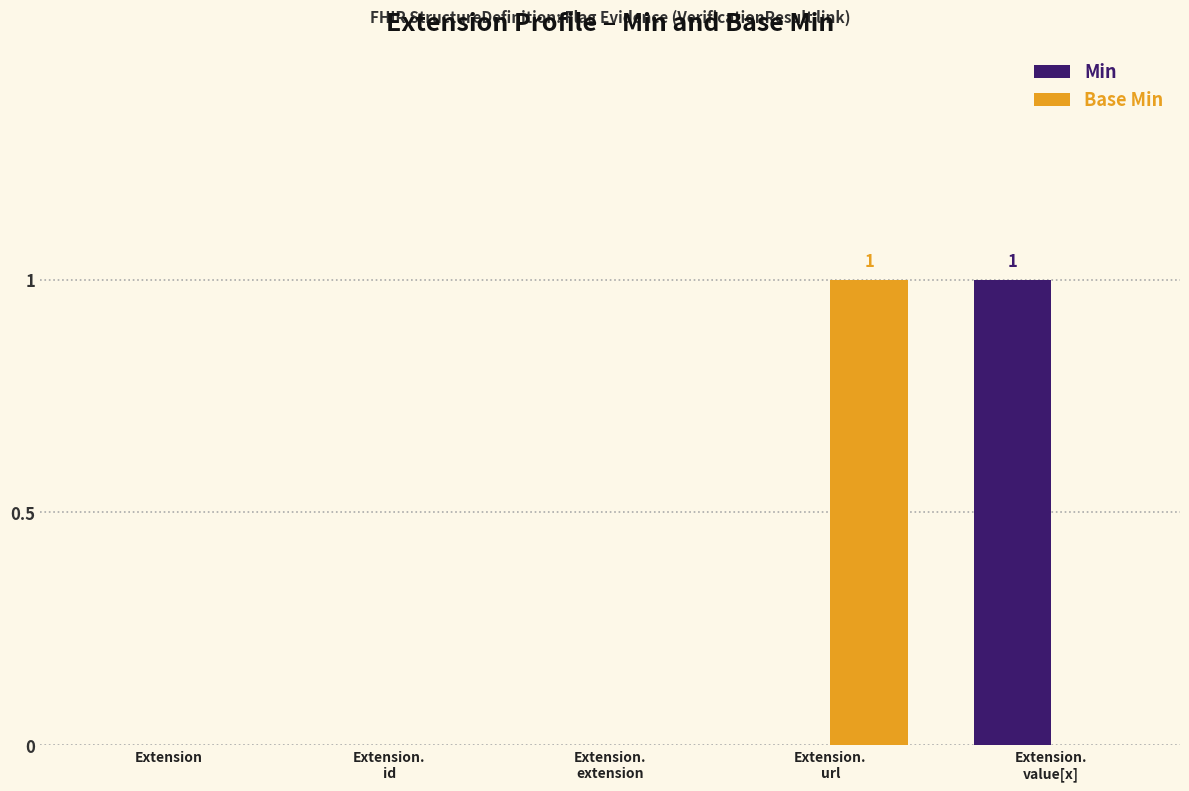

How many groups of bars are there?

5